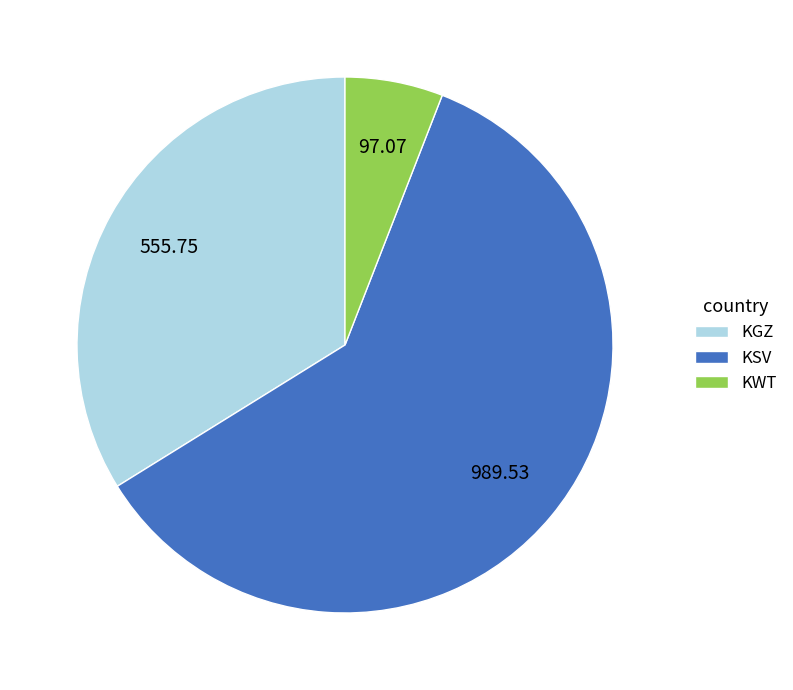

Does any single category account for the majority?

Yes